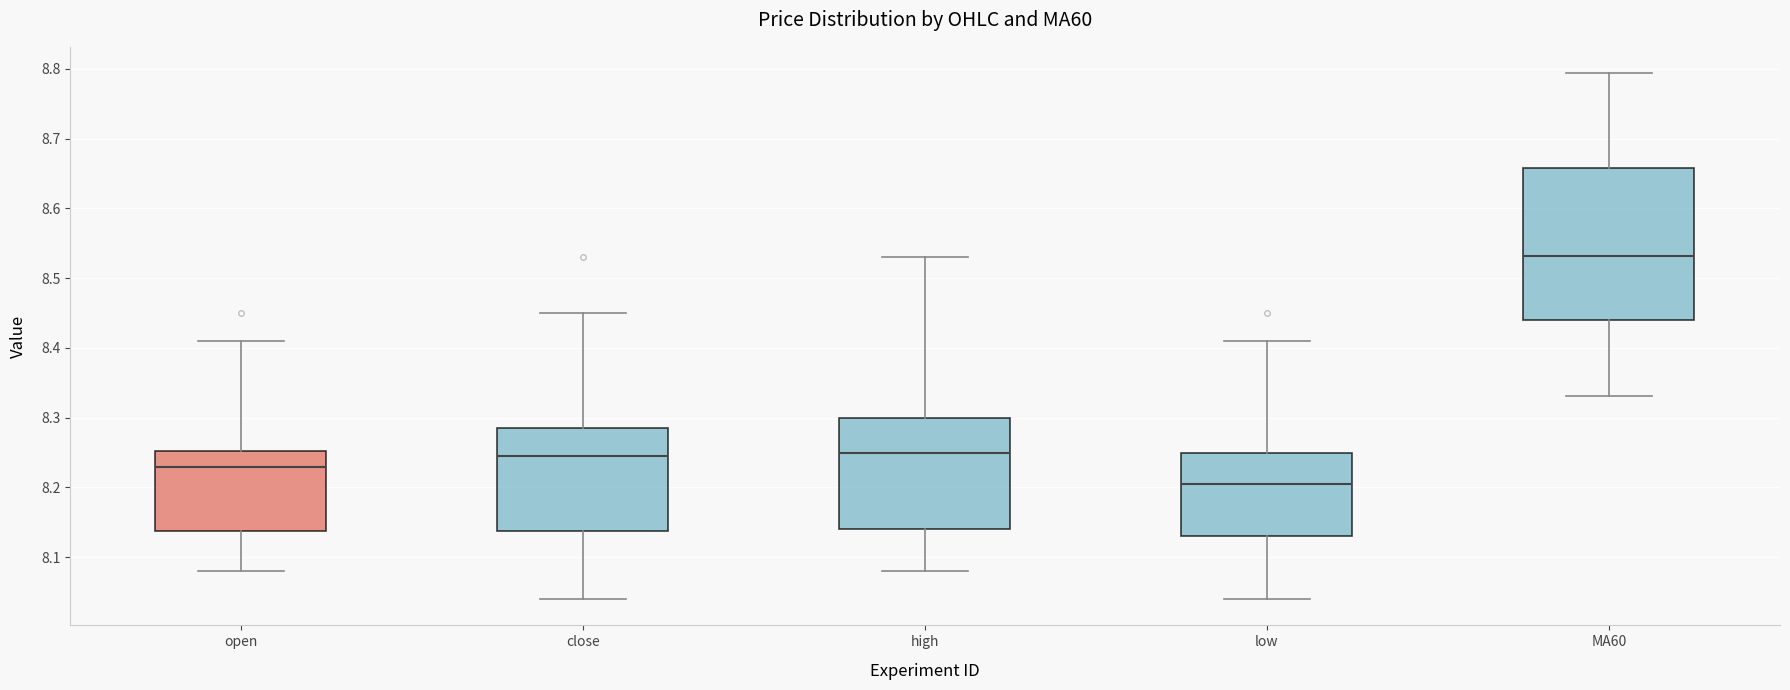

Which box is the tallest, from its lower edge to its upper edge?

MA60